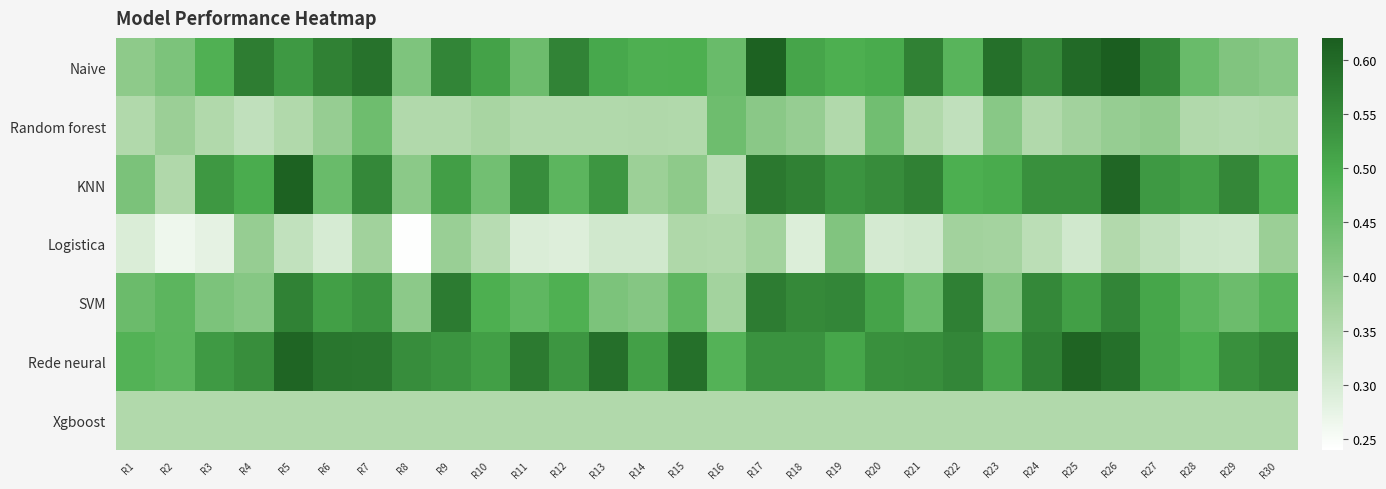

Reading left to right, extract all data points from this chart.

Naive: R1=0.4	R2=0.4	R3=0.5	R4=0.6	R5=0.5	R6=0.6	R7=0.6	R8=0.4	R9=0.6	R10=0.5	R11=0.4	R12=0.6	R13=0.5	R14=0.5	R15=0.5	R16=0.5	R17=0.6	R18=0.5	R19=0.5	R20=0.5	R21=0.6	R22=0.5	R23=0.6	R24=0.5	R25=0.6	R26=0.6	R27=0.6	R28=0.5	R29=0.4	R30=0.4
Random forest: R1=0.4	R2=0.4	R3=0.4	R4=0.3	R5=0.4	R6=0.4	R7=0.4	R8=0.4	R9=0.4	R10=0.4	R11=0.4	R12=0.4	R13=0.4	R14=0.4	R15=0.4	R16=0.4	R17=0.4	R18=0.4	R19=0.4	R20=0.4	R21=0.4	R22=0.3	R23=0.4	R24=0.4	R25=0.4	R26=0.4	R27=0.4	R28=0.4	R29=0.3	R30=0.4
KNN: R1=0.4	R2=0.4	R3=0.5	R4=0.5	R5=0.6	R6=0.5	R7=0.6	R8=0.4	R9=0.5	R10=0.4	R11=0.5	R12=0.5	R13=0.5	R14=0.4	R15=0.4	R16=0.3	R17=0.6	R18=0.6	R19=0.5	R20=0.5	R21=0.6	R22=0.5	R23=0.5	R24=0.5	R25=0.5	R26=0.6	R27=0.5	R28=0.5	R29=0.6	R30=0.5
Logistica: R1=0.3	R2=0.3	R3=0.3	R4=0.4	R5=0.3	R6=0.3	R7=0.4	R8=0.2	R9=0.4	R10=0.3	R11=0.3	R12=0.3	R13=0.3	R14=0.3	R15=0.4	R16=0.4	R17=0.4	R18=0.3	R19=0.4	R20=0.3	R21=0.3	R22=0.4	R23=0.4	R24=0.3	R25=0.3	R26=0.4	R27=0.3	R28=0.3	R29=0.3	R30=0.4
SVM: R1=0.5	R2=0.5	R3=0.4	R4=0.4	R5=0.6	R6=0.5	R7=0.5	R8=0.4	R9=0.6	R10=0.5	R11=0.5	R12=0.5	R13=0.4	R14=0.4	R15=0.5	R16=0.4	R17=0.6	R18=0.6	R19=0.6	R20=0.5	R21=0.5	R22=0.6	R23=0.4	R24=0.6	R25=0.5	R26=0.6	R27=0.5	R28=0.5	R29=0.4	R30=0.5
Rede neural: R1=0.5	R2=0.5	R3=0.5	R4=0.5	R5=0.6	R6=0.6	R7=0.6	R8=0.5	R9=0.5	R10=0.5	R11=0.6	R12=0.5	R13=0.6	R14=0.5	R15=0.6	R16=0.5	R17=0.5	R18=0.5	R19=0.5	R20=0.5	R21=0.5	R22=0.6	R23=0.5	R24=0.6	R25=0.6	R26=0.6	R27=0.5	R28=0.5	R29=0.5	R30=0.6
Xgboost: R1=0.4	R2=0.4	R3=0.4	R4=0.4	R5=0.4	R6=0.4	R7=0.4	R8=0.4	R9=0.4	R10=0.4	R11=0.4	R12=0.4	R13=0.4	R14=0.4	R15=0.4	R16=0.4	R17=0.4	R18=0.4	R19=0.4	R20=0.4	R21=0.4	R22=0.4	R23=0.4	R24=0.4	R25=0.4	R26=0.4	R27=0.4	R28=0.4	R29=0.4	R30=0.4